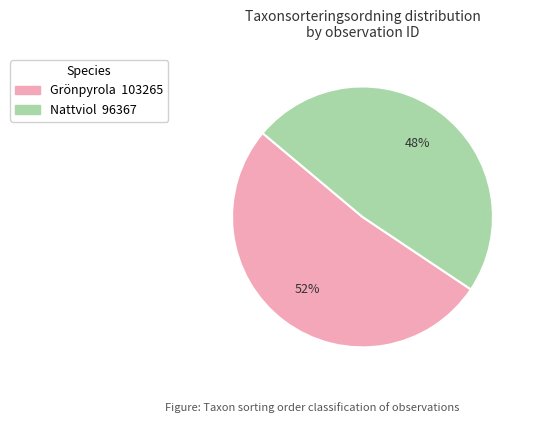

How many segments does this pie chart have?

2